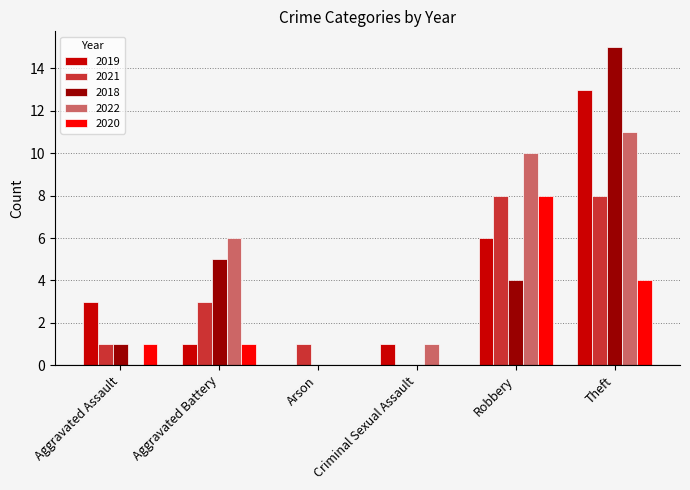

Between Robbery and Theft, which series saw the biggest shift?

2018